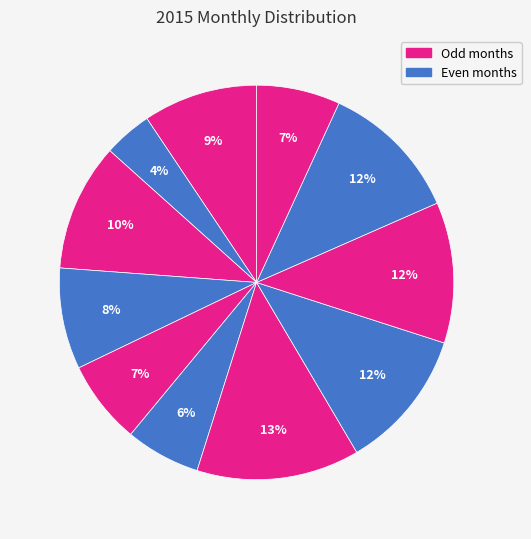

How many segments does this pie chart have?

11